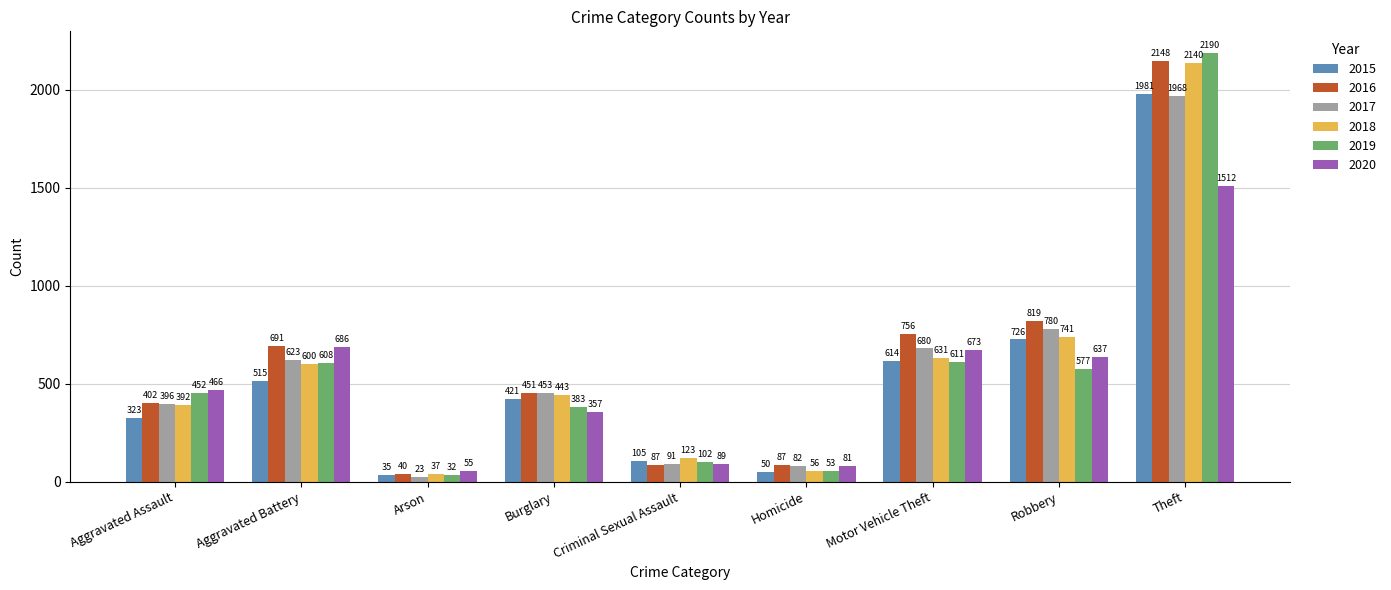

At how many categories does at least one series exceed 1803?

1